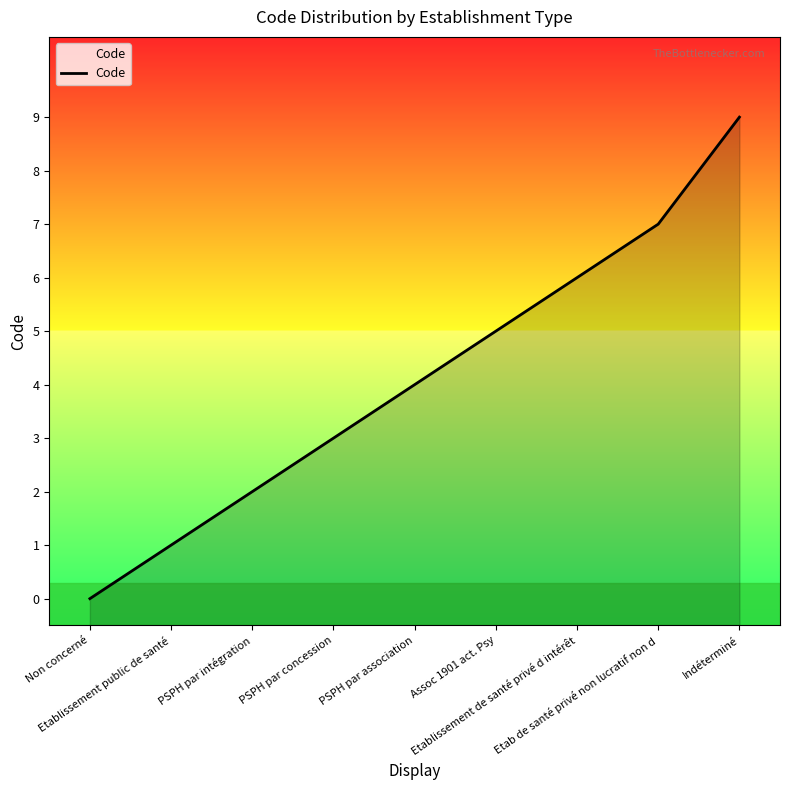

Reading left to right, what are all the values shown in this chart?

Non concerné=0	Etablissement public de santé=1	PSPH par intégration=2	PSPH par concession=3	PSPH par association=4	Assoc 1901 act. Psy=5	Etablissement de santé privé d intérêt=6	Etab de santé privé non lucratif non d=7	Indéterminé=9